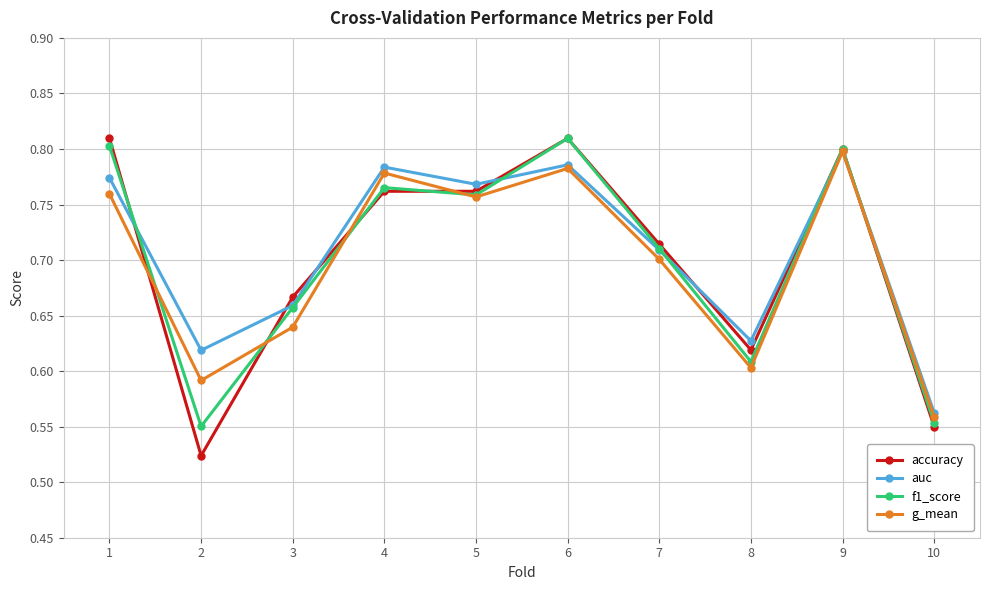

Where do accuracy and f1_score first cross each other?

1 and 2